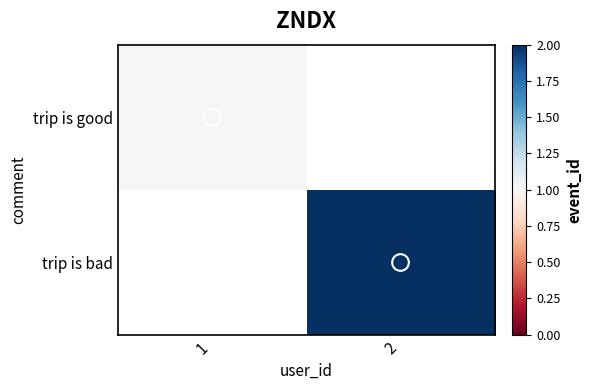

Which series has the widest spread of values?

trip is good